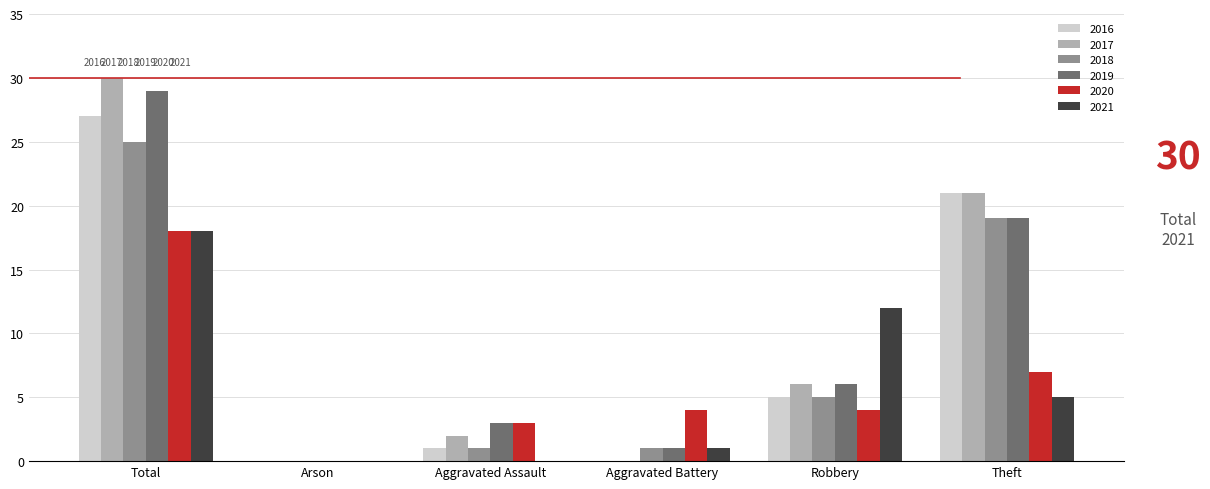

What is the highest value of the 2018 series?

25